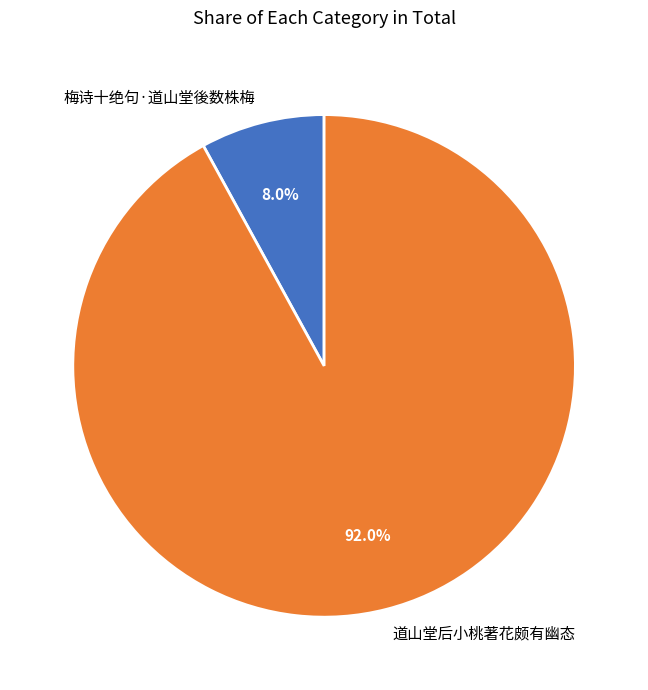

Does any single category account for the majority?

Yes